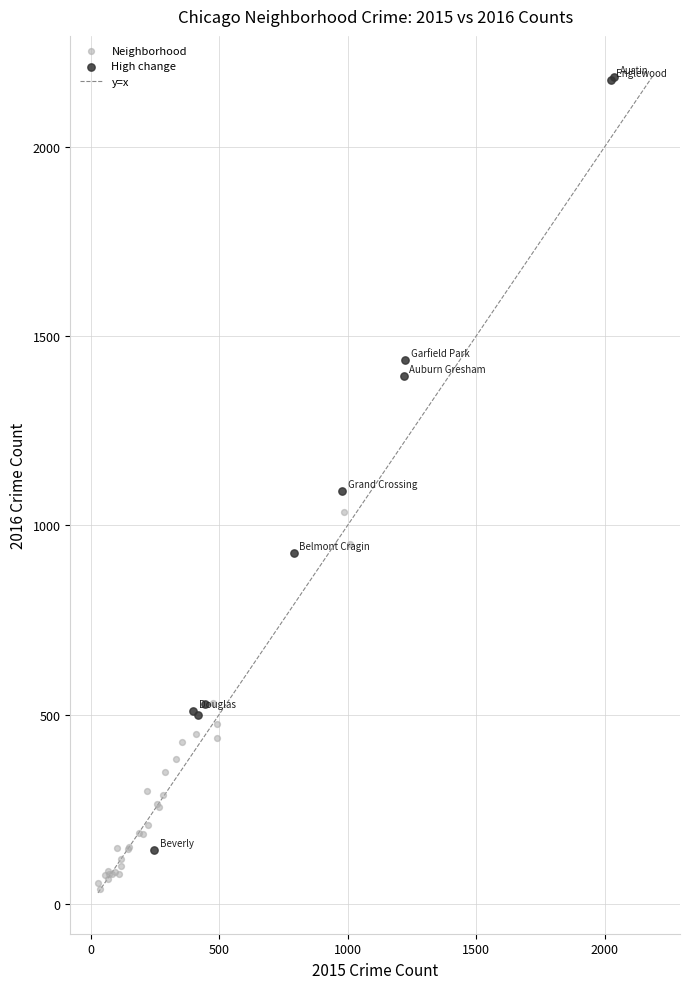

Which series reaches the minimum Y coordinate?

Neighborhood